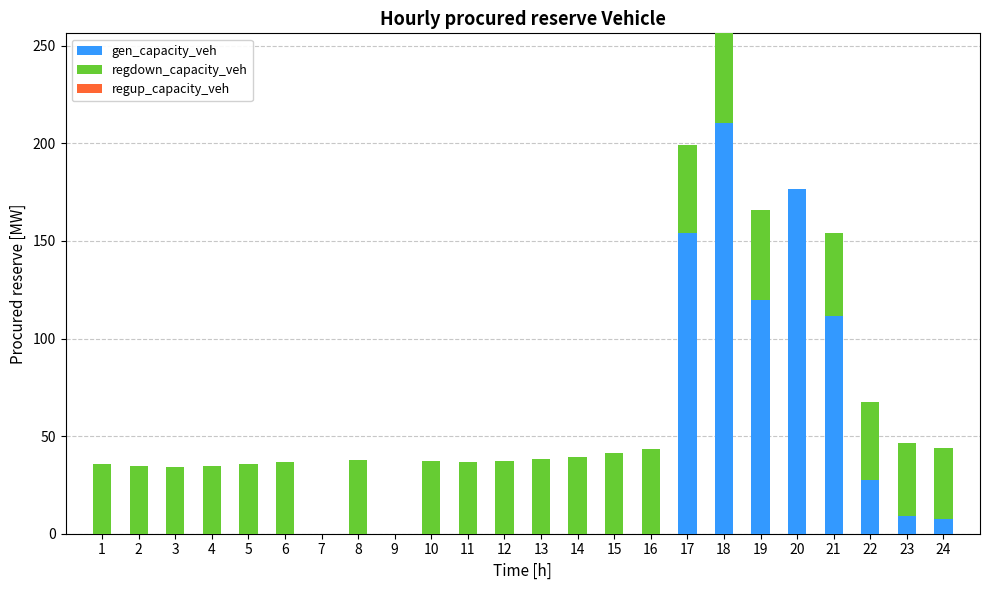

What is the total value across all series at 4?

34.6